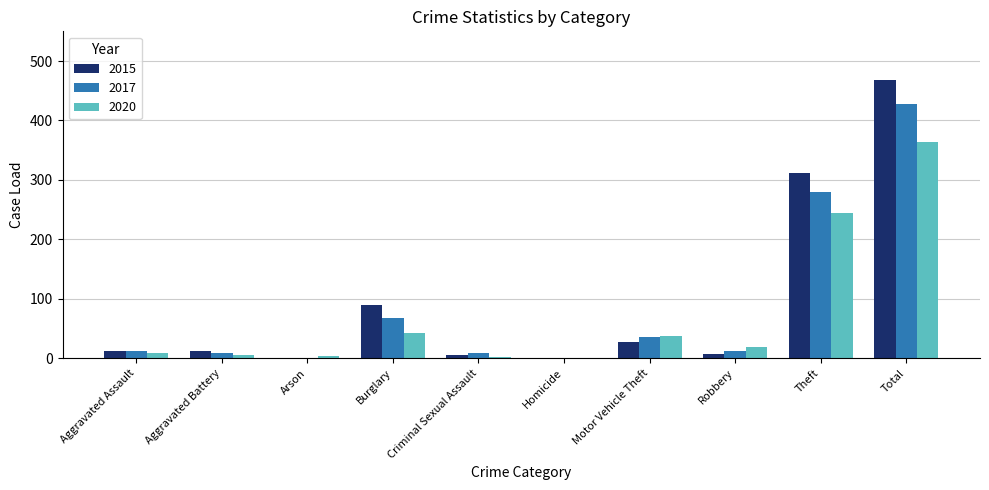

What is the average value of the 2017 series?

86